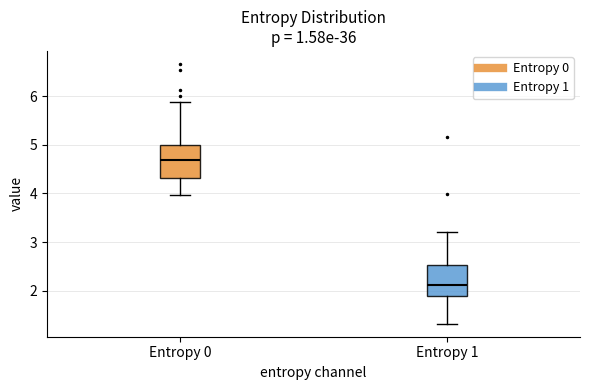

Reading left to right, read every box against the y-axis: the position of its median line, the range the box covers, and the ends of its whiskers. The values are not printed on the chart, so give them approximately, as read against the axis.

Entropy 0: median 4.7, box 4.3 to 5.0, whiskers 4.0 to 5.9
Entropy 1: median 2.1, box 1.9 to 2.5, whiskers 1.3 to 3.2